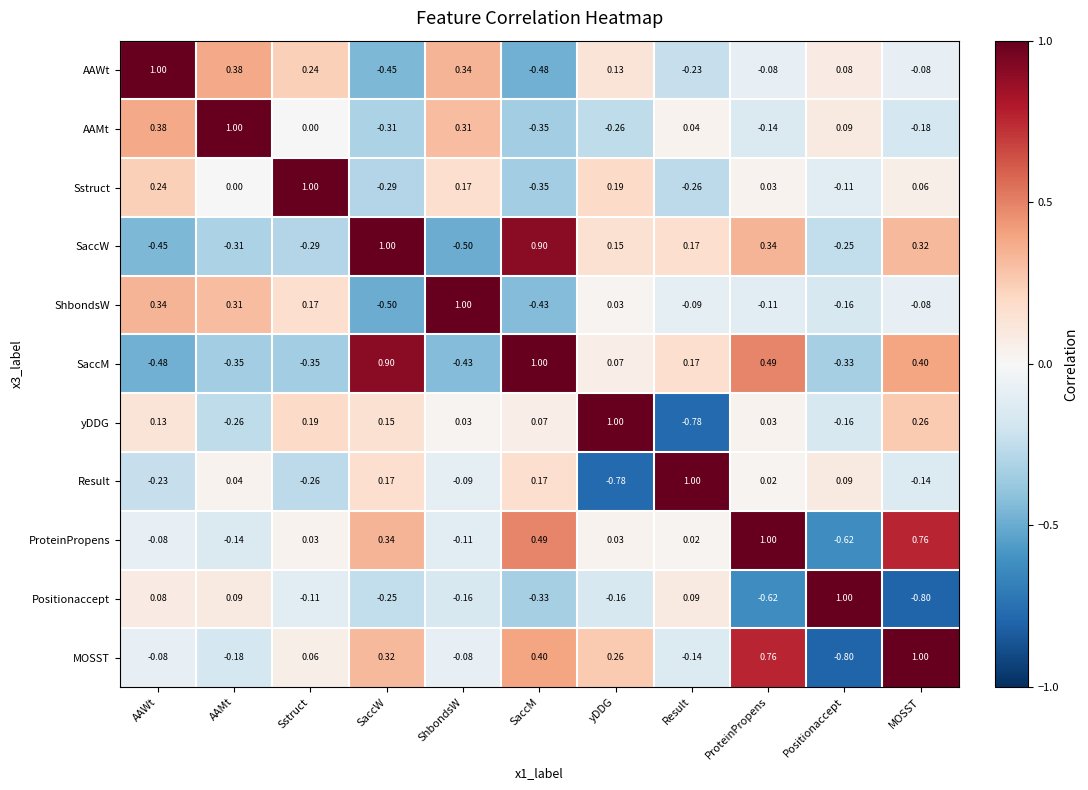

Rank the series at SaccW from lowest to highest value.

ShbondsW, AAWt, AAMt, Sstruct, Positionaccept, yDDG, Result, MOSST, ProteinPropens, SaccM, SaccW